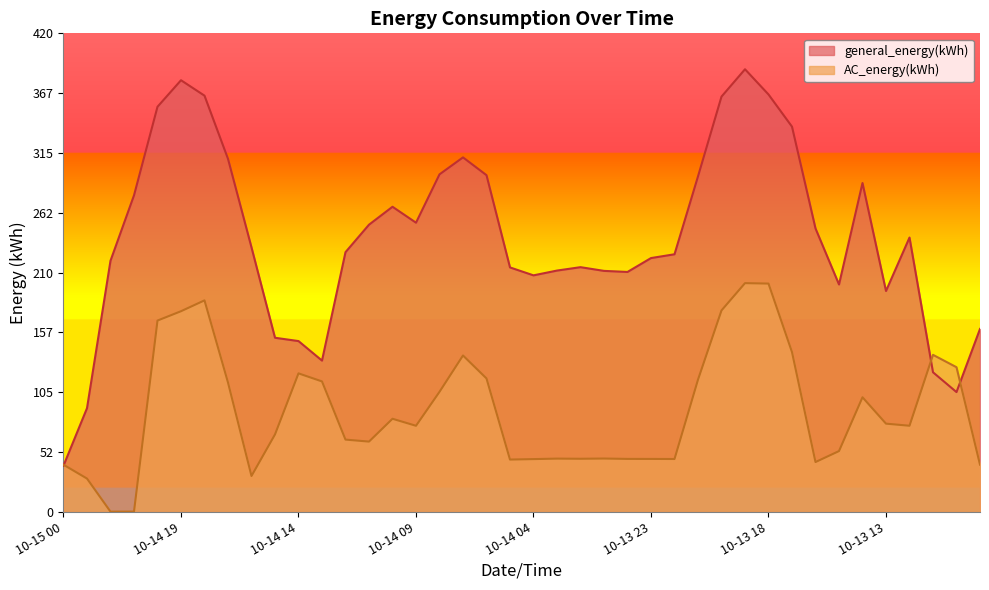

What is the lowest value of the AC_energy(kWh) series?

0.2